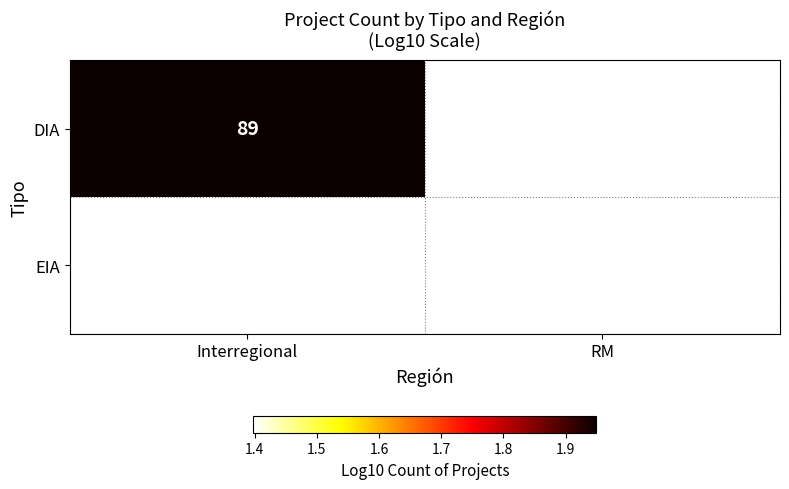

At which label does DIA reach its peak?

Interregional